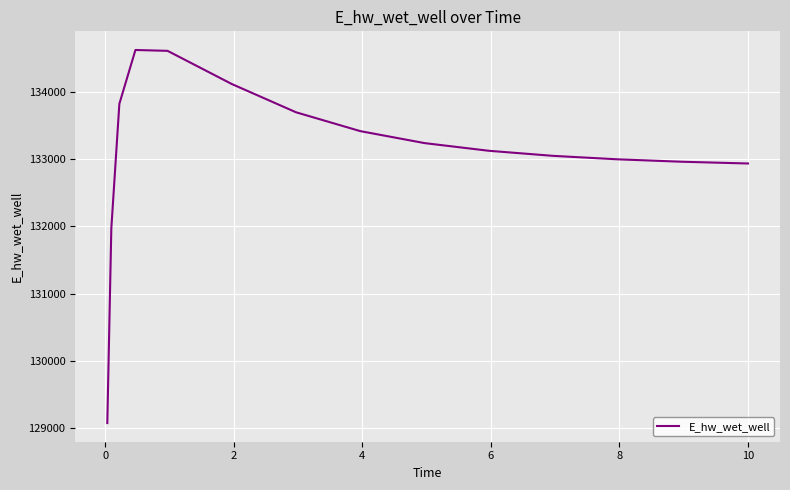

What is the greatest value displayed?

134627.9